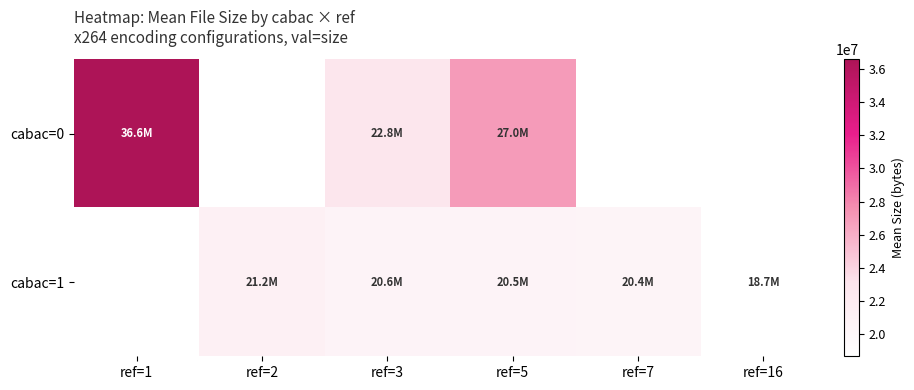

What is the total value across all series at ref=5?

47491465.7